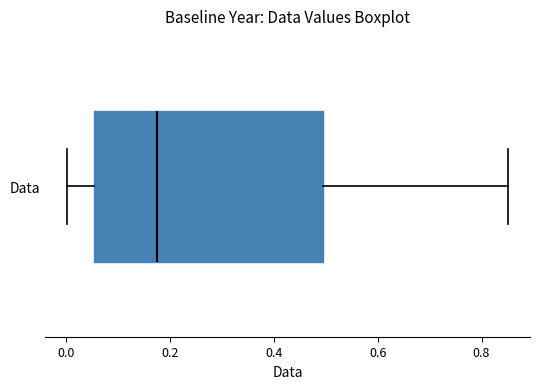

Where does the right whisker of the box for Data end on the x-axis? The values are not printed on the chart, so give them approximately, as read against the axis.

0.86